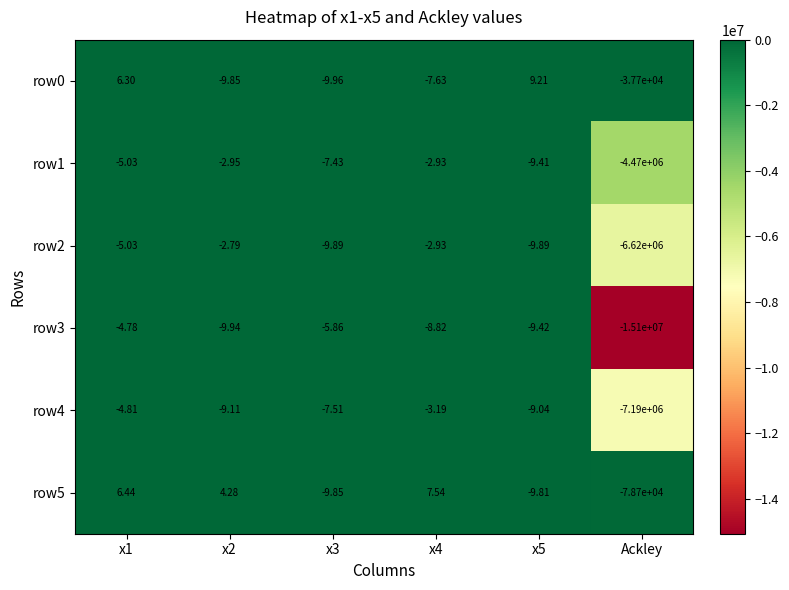

Which category has the lowest value in the row4 series?

Ackley